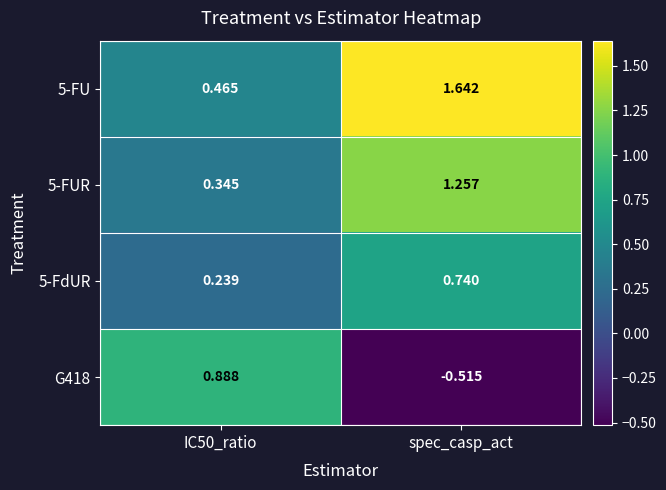

Which category has the lowest value across all series?

spec_casp_act